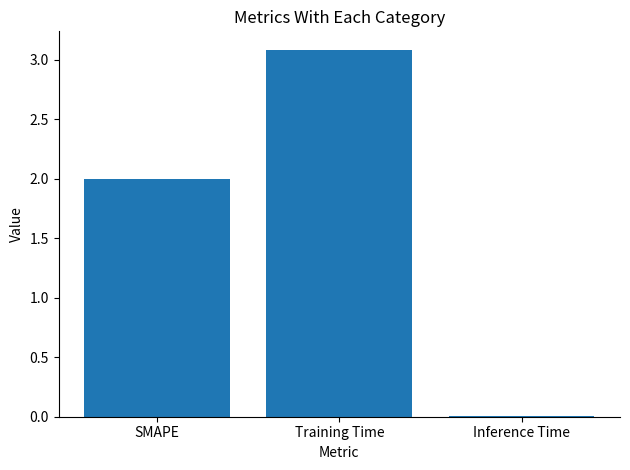

What is the change in value from SMAPE to Training Time?

+1.1